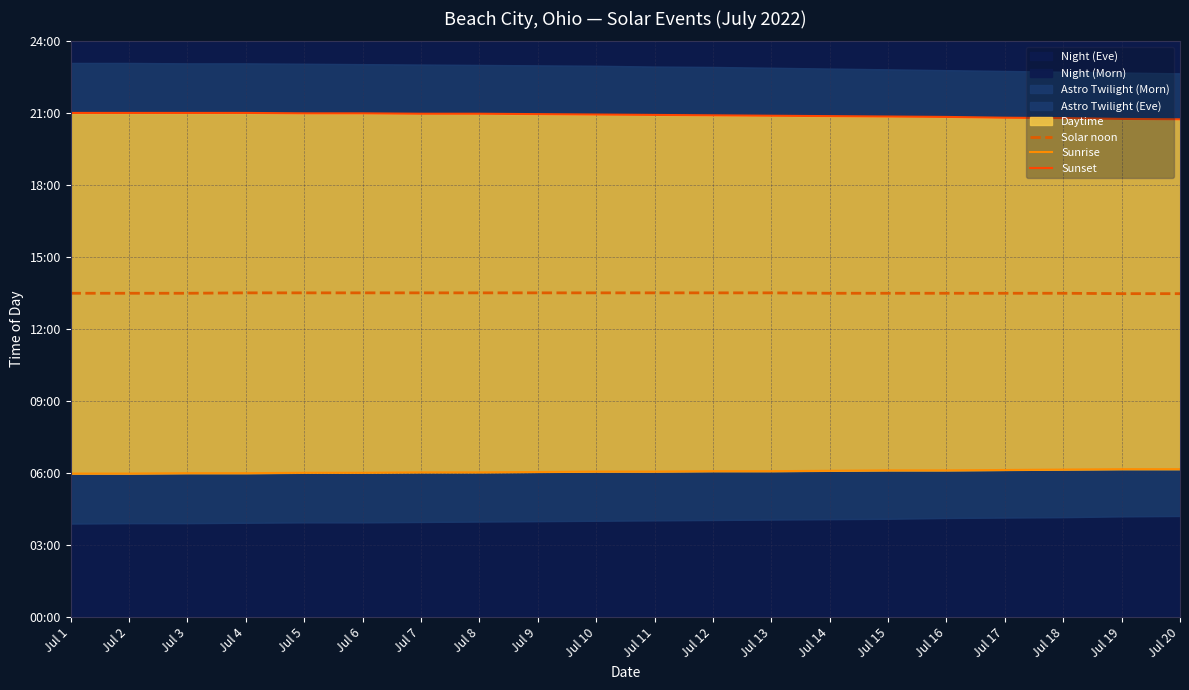

Which series has the largest total across all categories?

Sunset